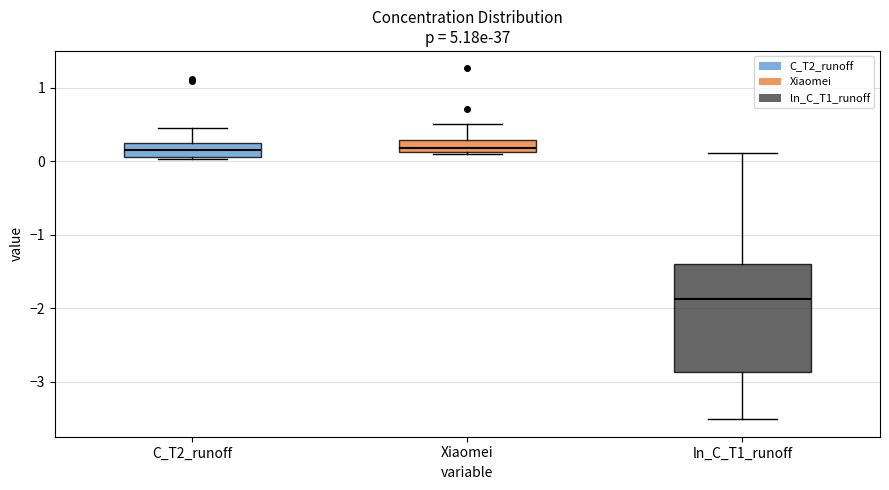

Reading left to right, read every box against the y-axis: the position of its median line, the range the box covers, and the ends of its whiskers. The values are not printed on the chart, so give them approximately, as read against the axis.

C_T2_runoff: median 0.2 (inside the box), box 0.1 to 0.2, whiskers 0.0 to 0.5
Xiaomei: median 0.2, box 0.1 to 0.3, whiskers 0.1 to 0.5
ln_C_T1_runoff: median -1.9, box -2.9 to -1.4, whiskers -3.5 to 0.1